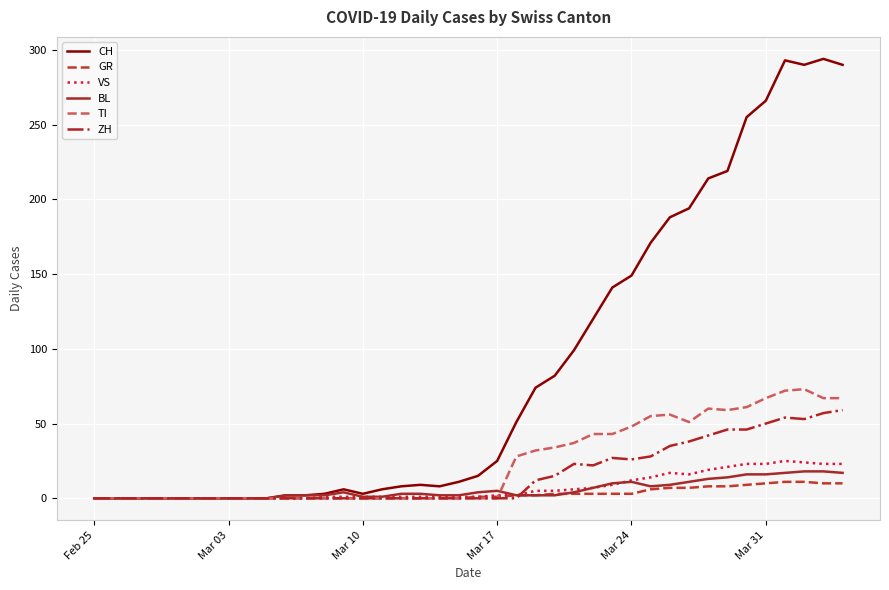

Which series has the widest spread of values?

CH